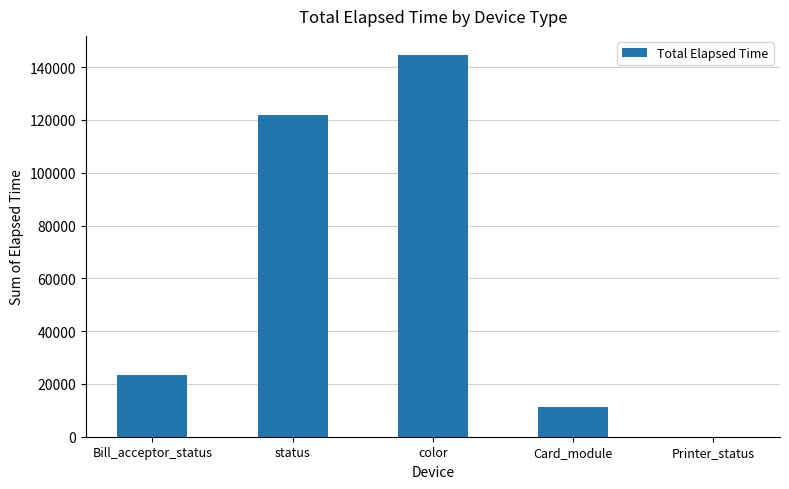

What is the sum of all values?

301375